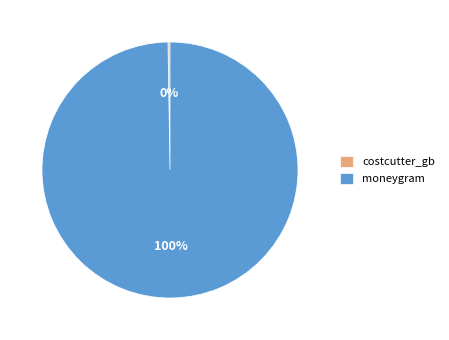

Which slice is the largest?

moneygram